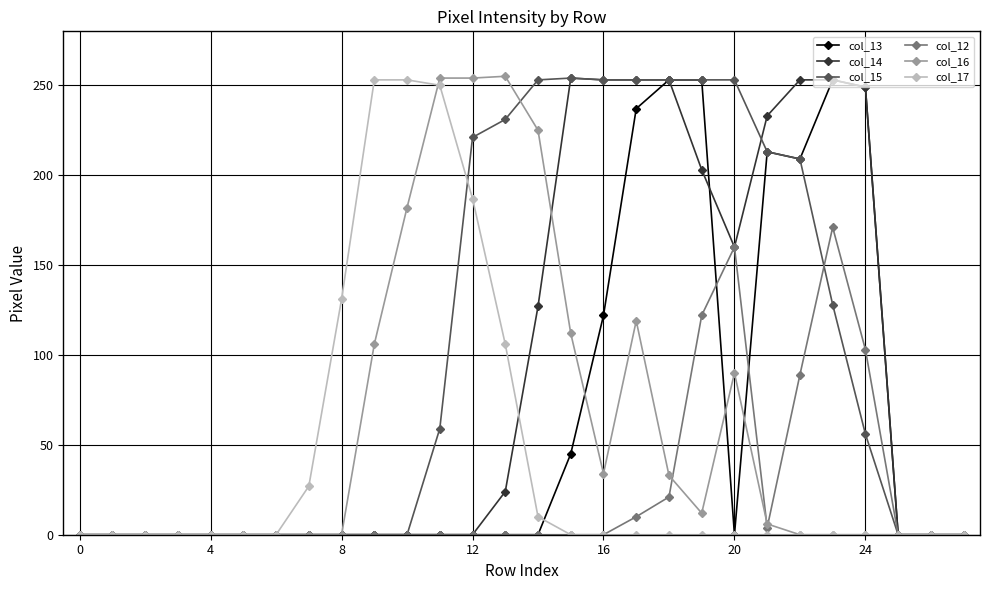

What is the value of the col_15 point at the 17th from the left?

253